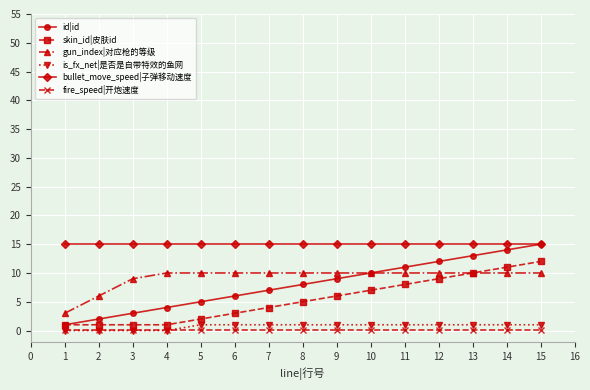

What is the difference between the maximum and minimum values in the skin_id|皮肤id series?

11.0